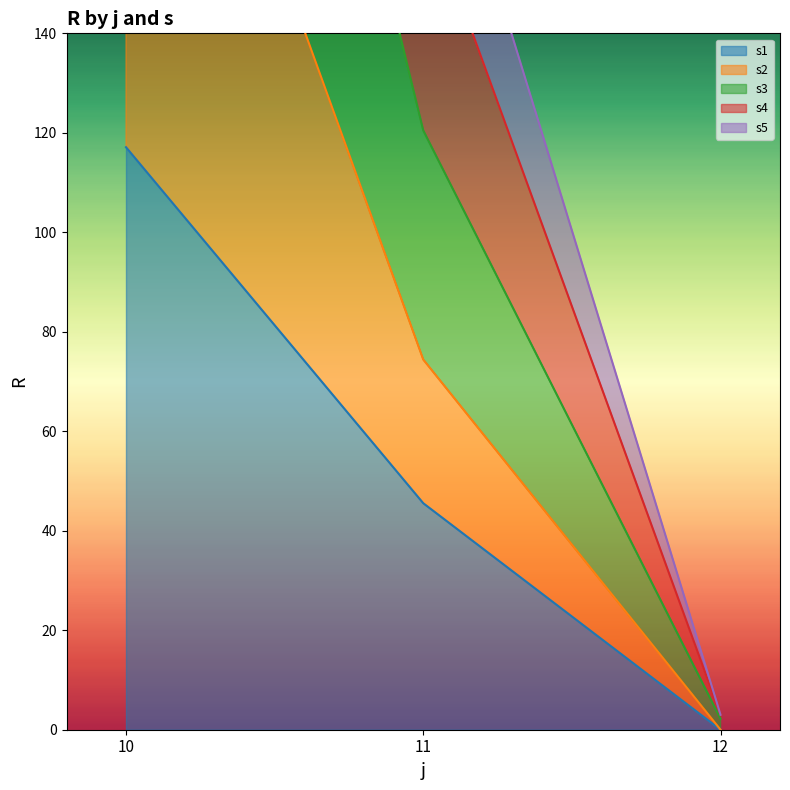

How many lines are shown in the chart?

5